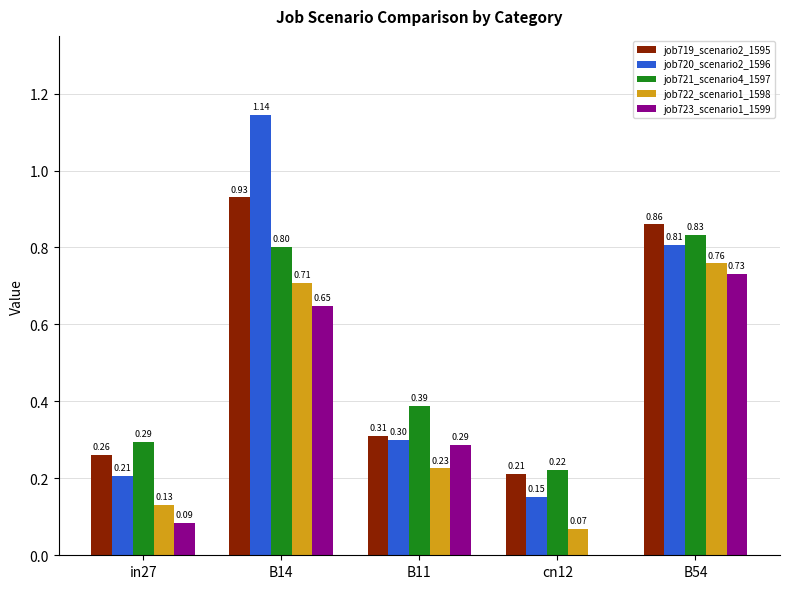

What is the sum of all job722_scenario1_1598 values?

1.9